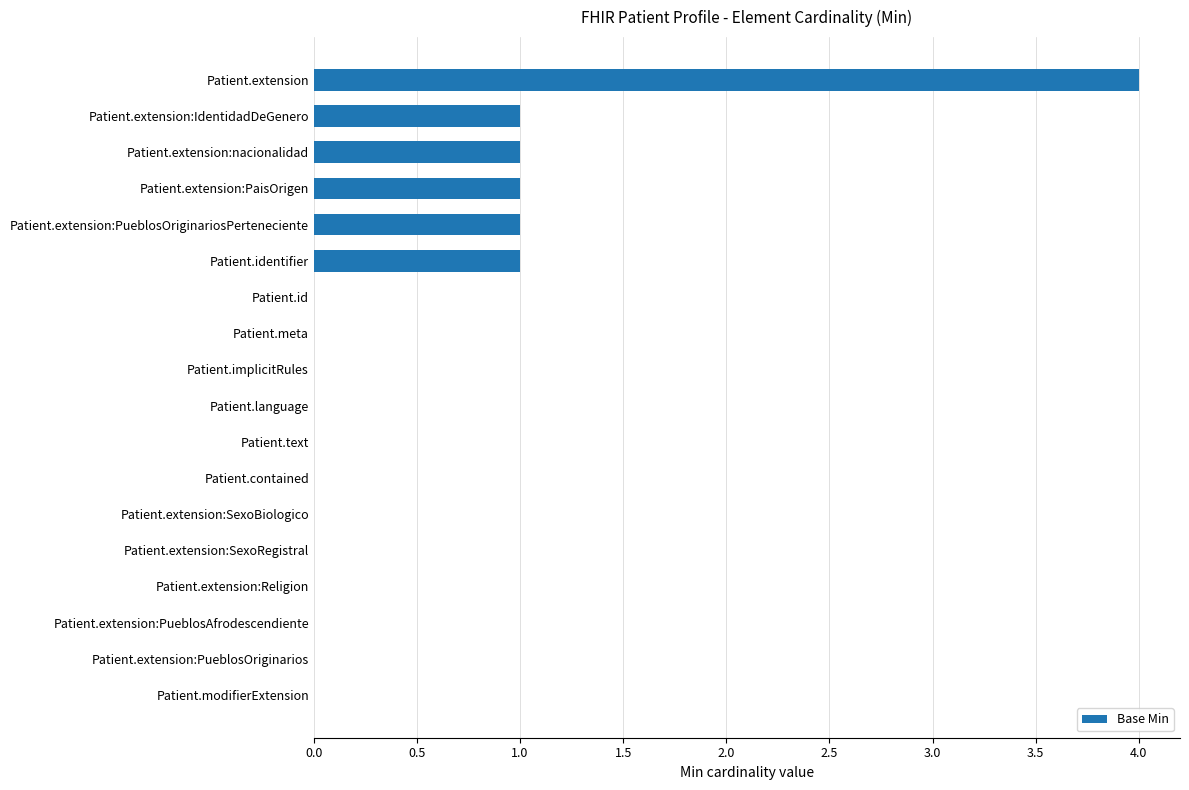

Count the number of data series in this chart.

1